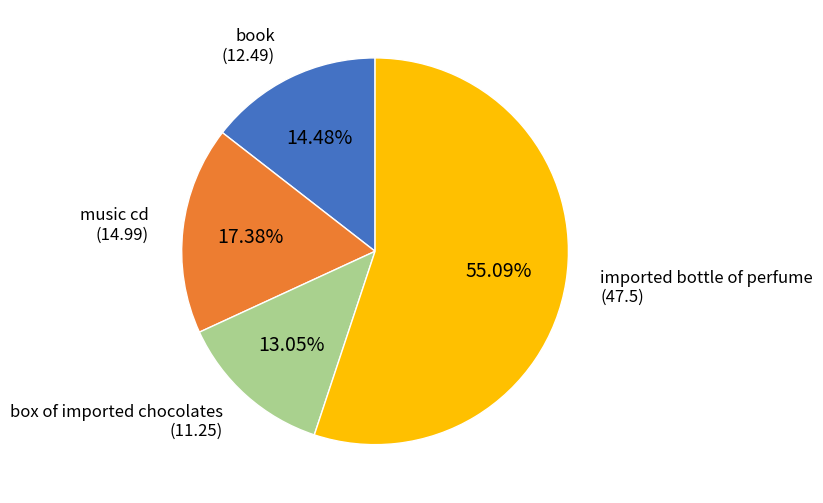

Is there any slice that represents more than half of the pie?

Yes